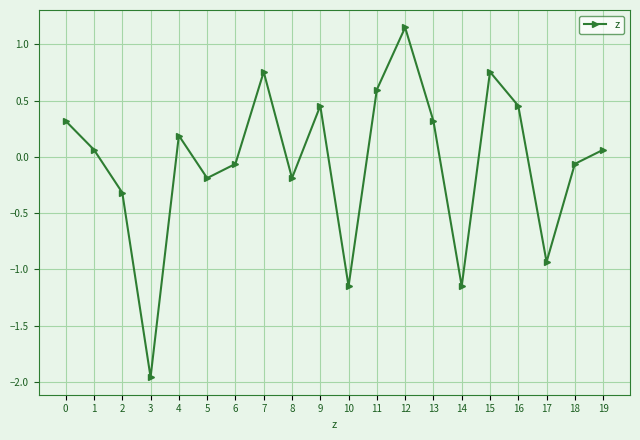

What is the difference between the maximum and minimum values?

3.1